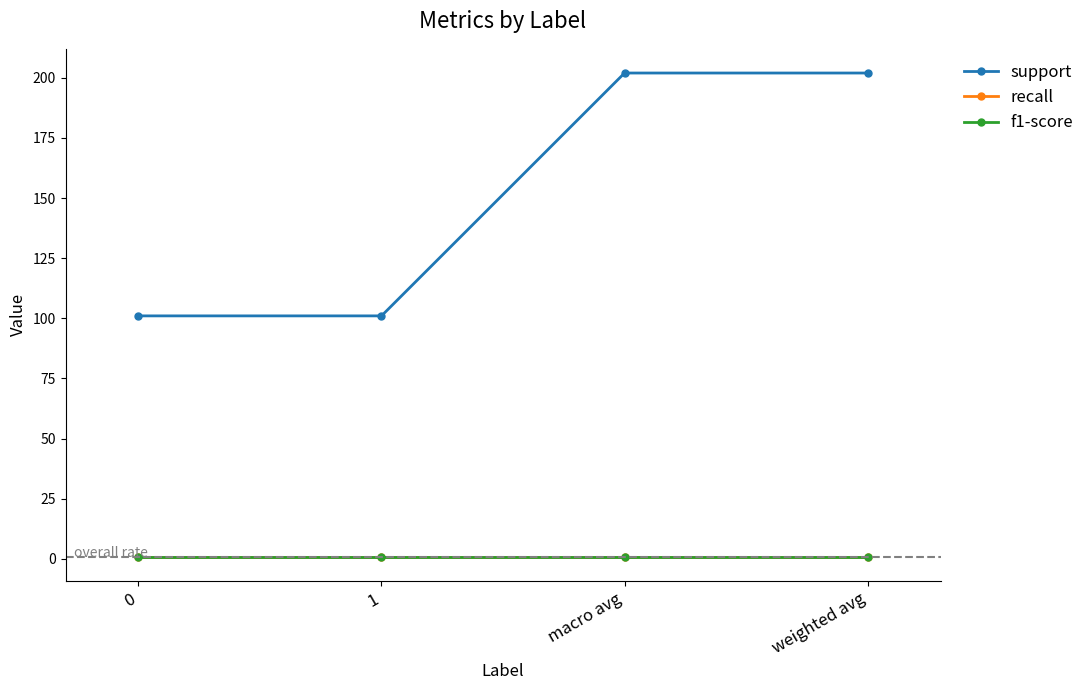

Does the chart display data point markers on the line(s)?

Yes